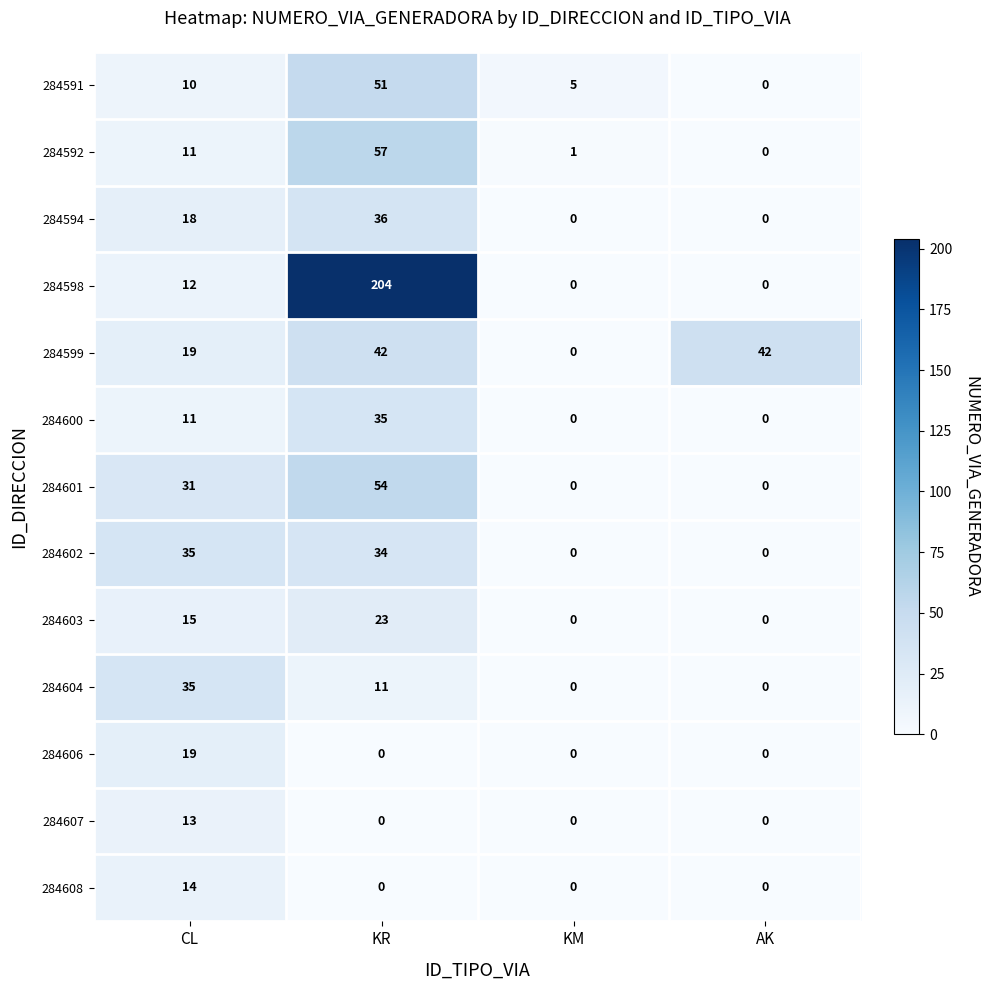

What is the sum of the 284594 values at CL and KR?

54